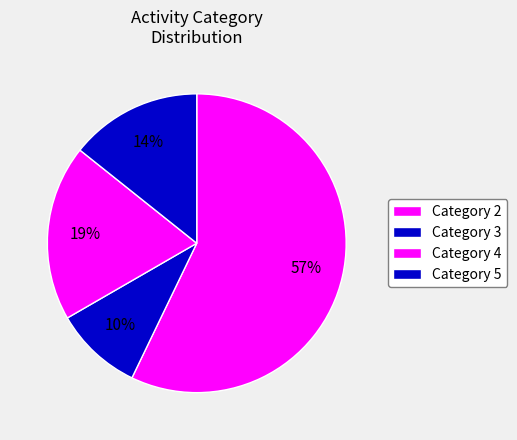

Count the number of slices in the pie.

4